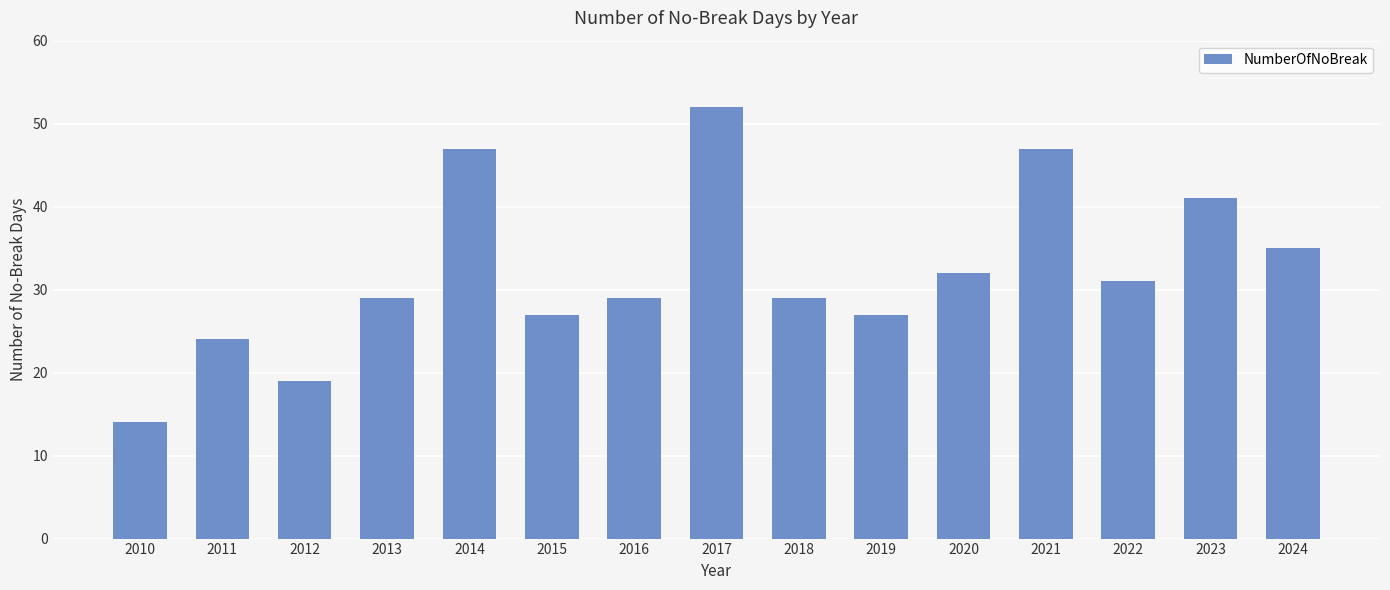

What is the maximum value shown in the chart?

52